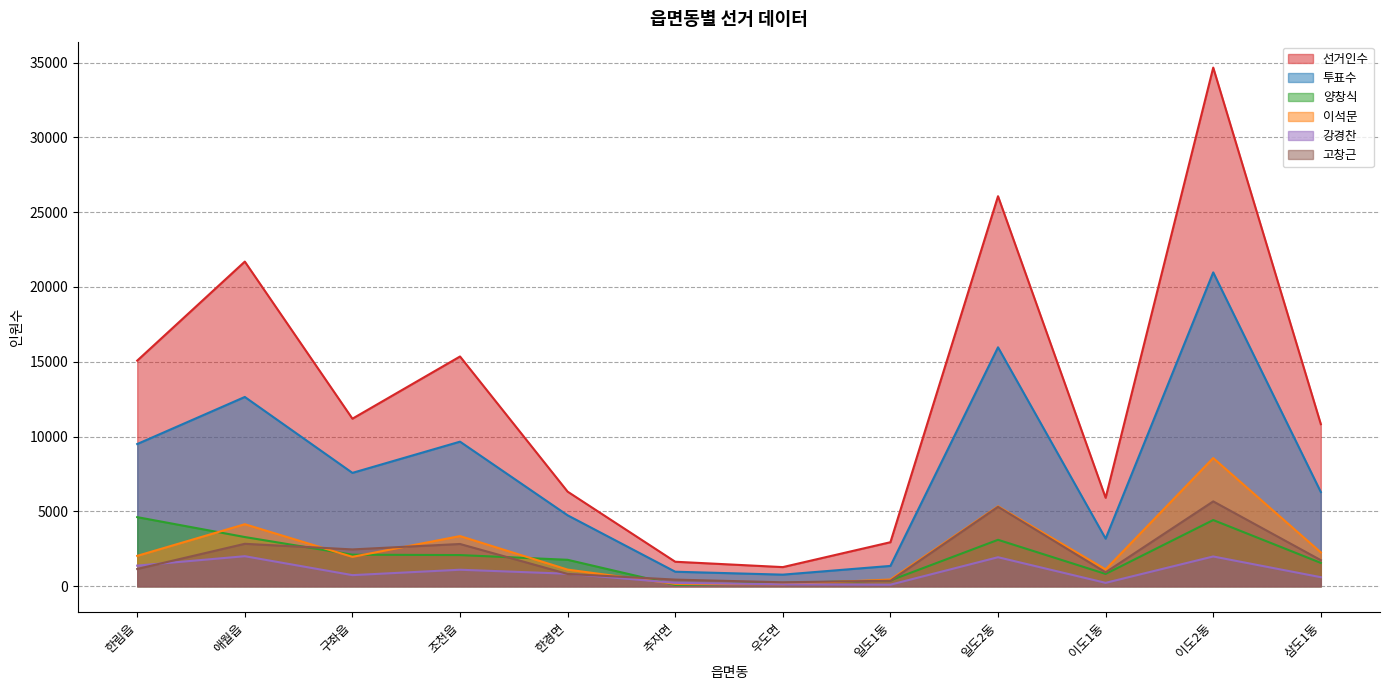

How many series are shown in this chart?

6